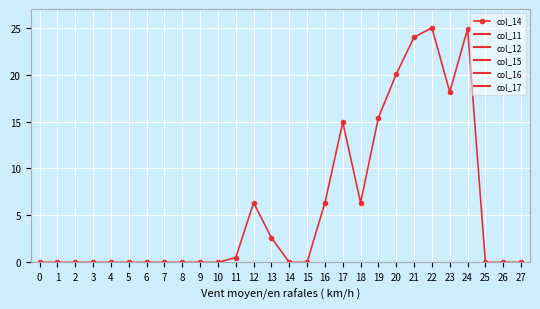

True or false: there are more than 0 points higher than both neighbors.

True